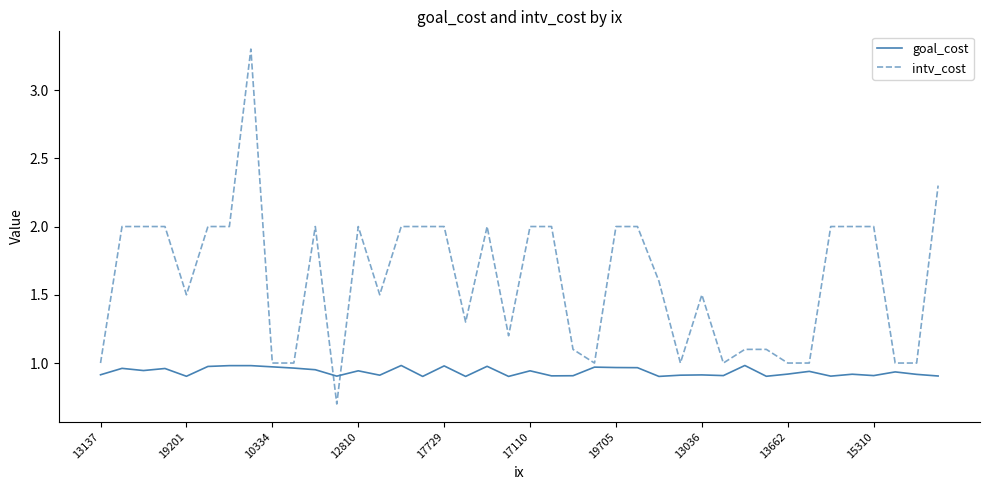

How many intersections are there between goal_cost and intv_cost?

2